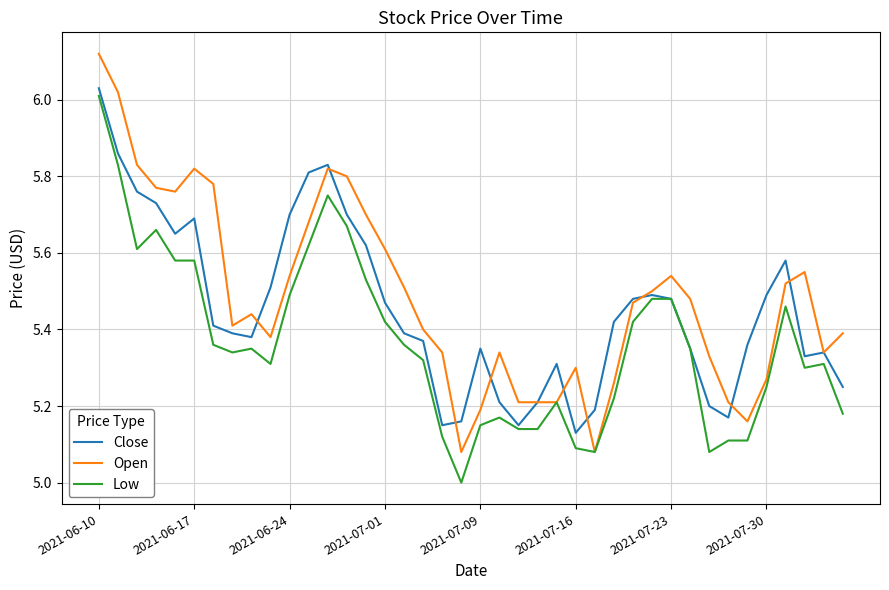

What is the smallest value displayed?

5.0